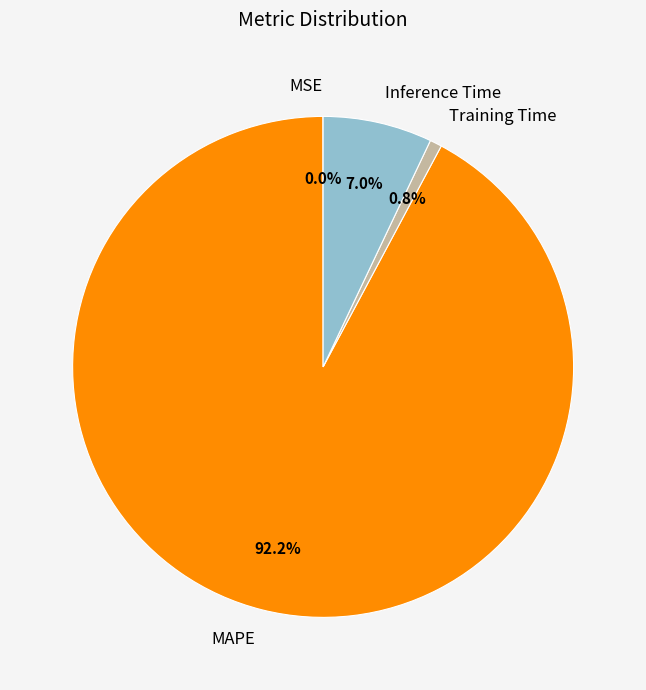

How much of the chart is everything except Inference Time?

93.0%